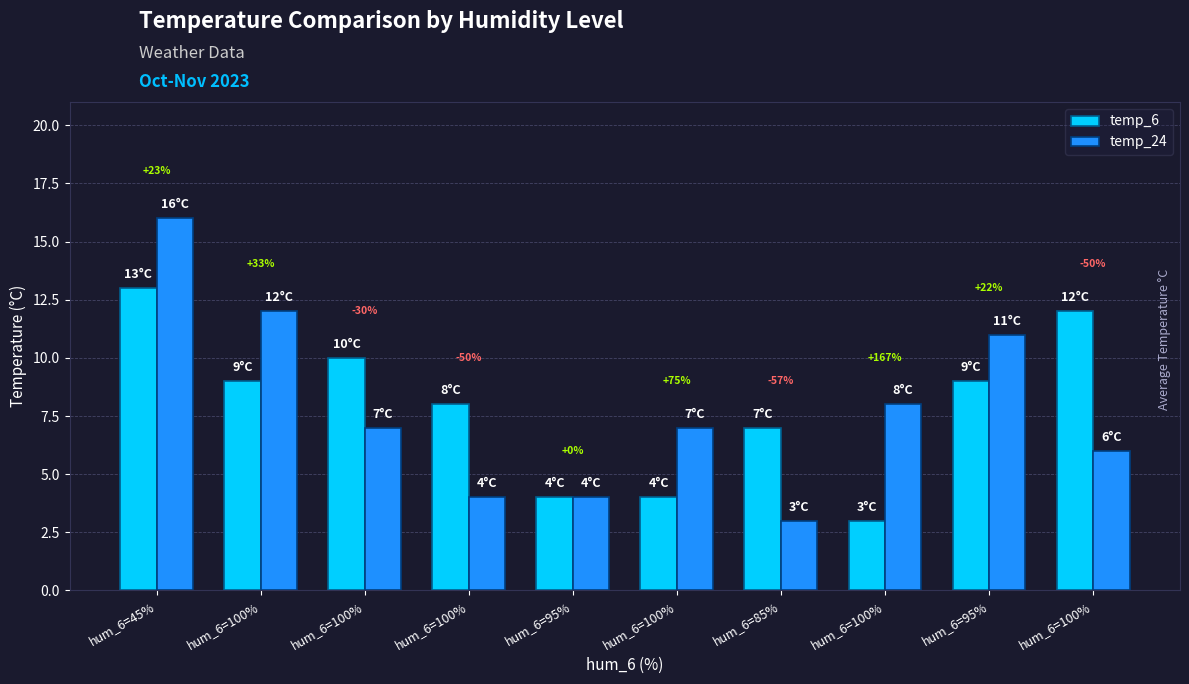

Does the chart contain stacked bars?

No